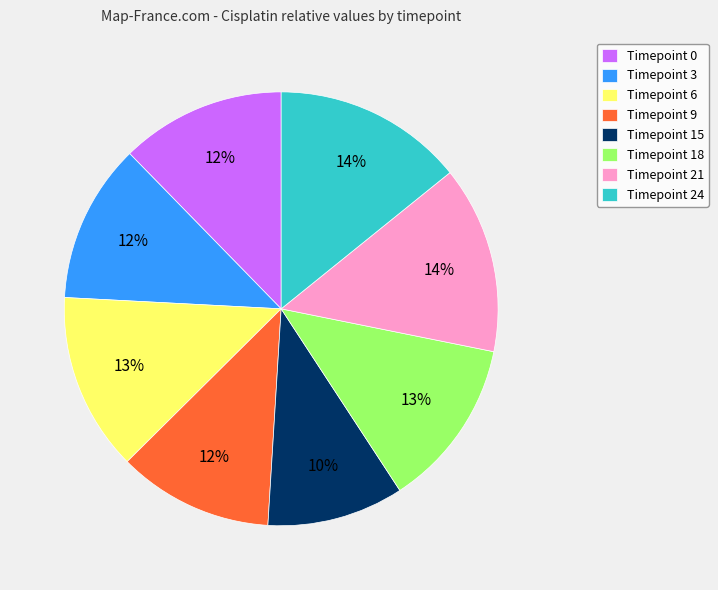

Count the number of slices in the pie.

8